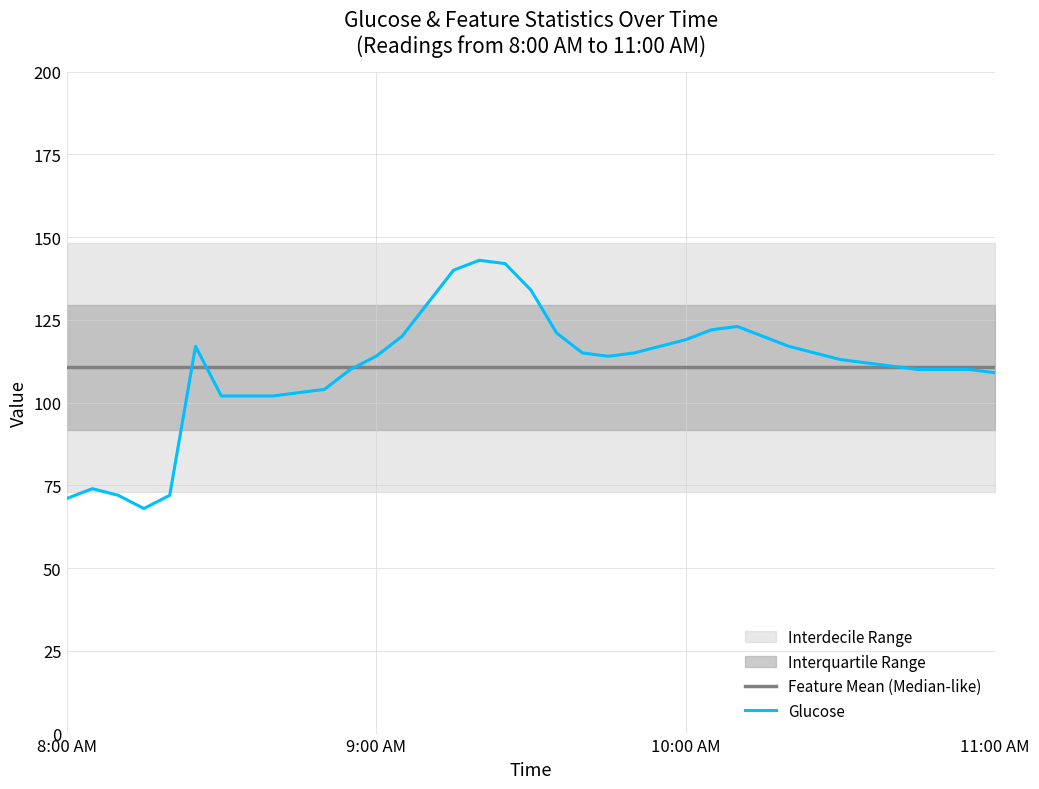

Is the value of Glucose at 24 greater than the value of Feature Mean (Median-like) at 10?

Yes